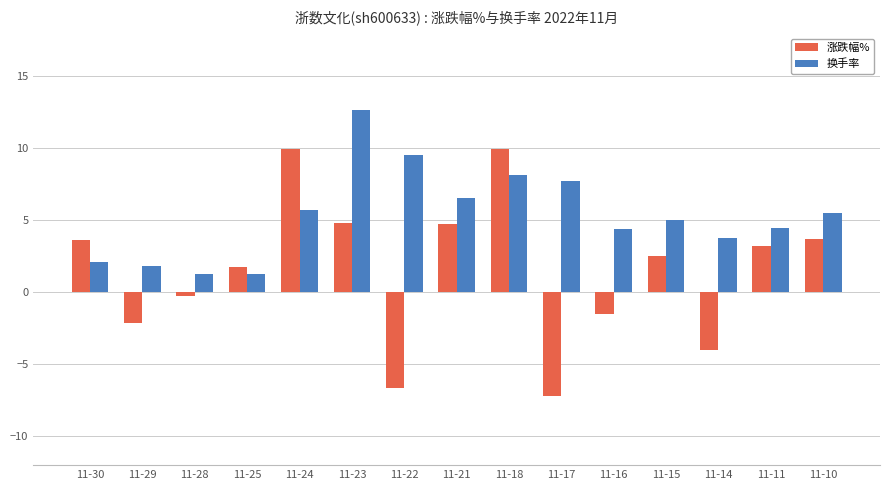

List the series in order of their overall mean, highest first.

换手率, 涨跌幅%